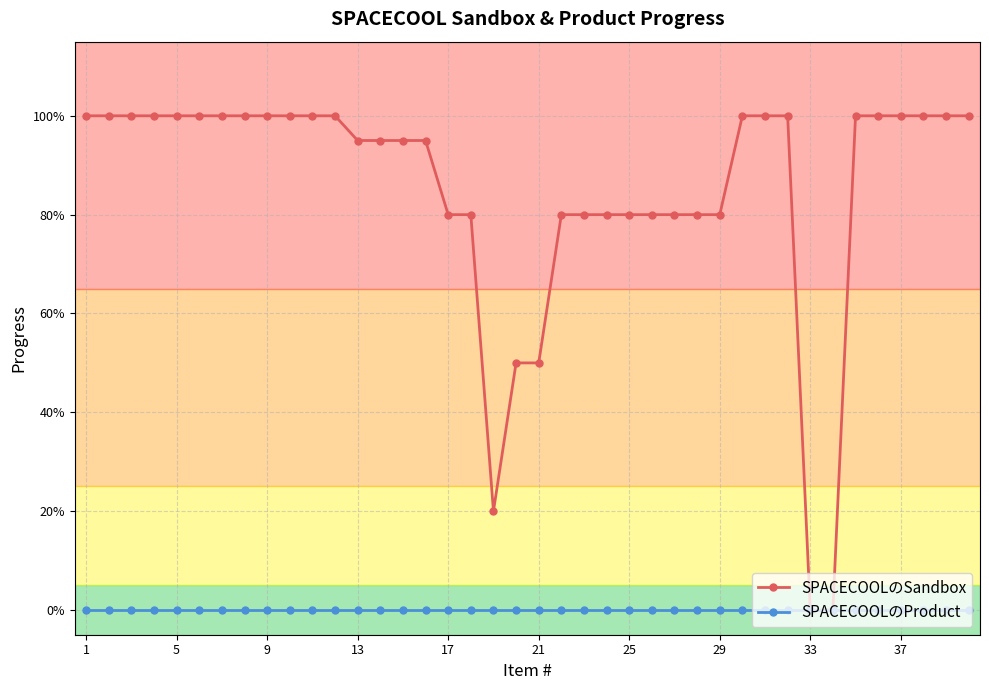

Which series has the largest total across all categories?

SPACECOOLのSandbox